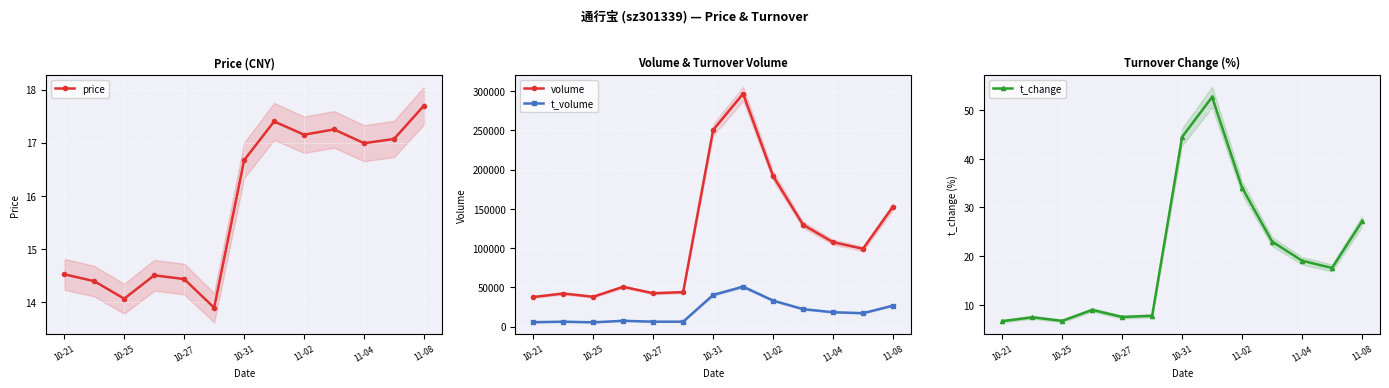

True or false: t_volume has more than 1 points higher than both neighbors.

True